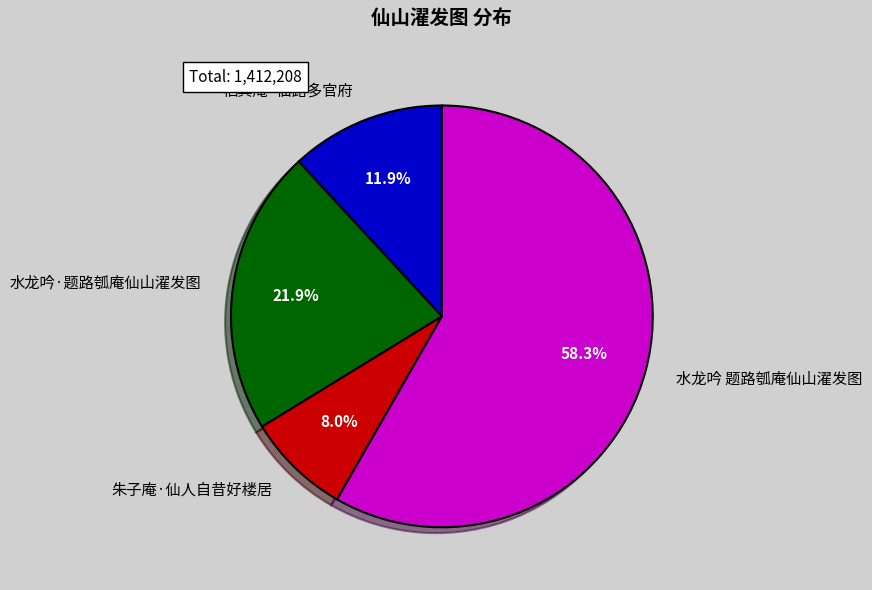

Rank the categories by value from lowest to highest.

朱子庵·仙人自昔好楼居, 栖真庵·仙路多官府, 水龙吟·题路瓠庵仙山濯发图, 水龙吟 题路瓠庵仙山濯发图